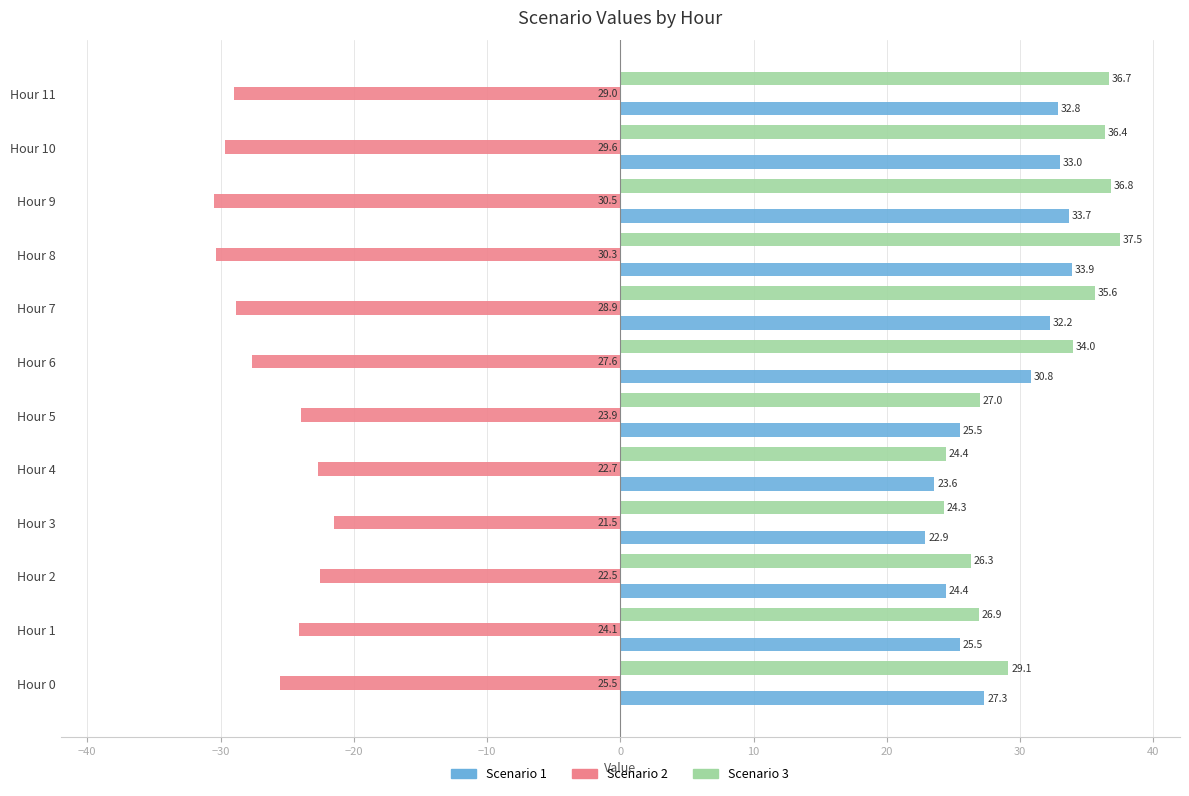

What is the difference between the second highest and second lowest values in the Scenario 1 series?

10.1